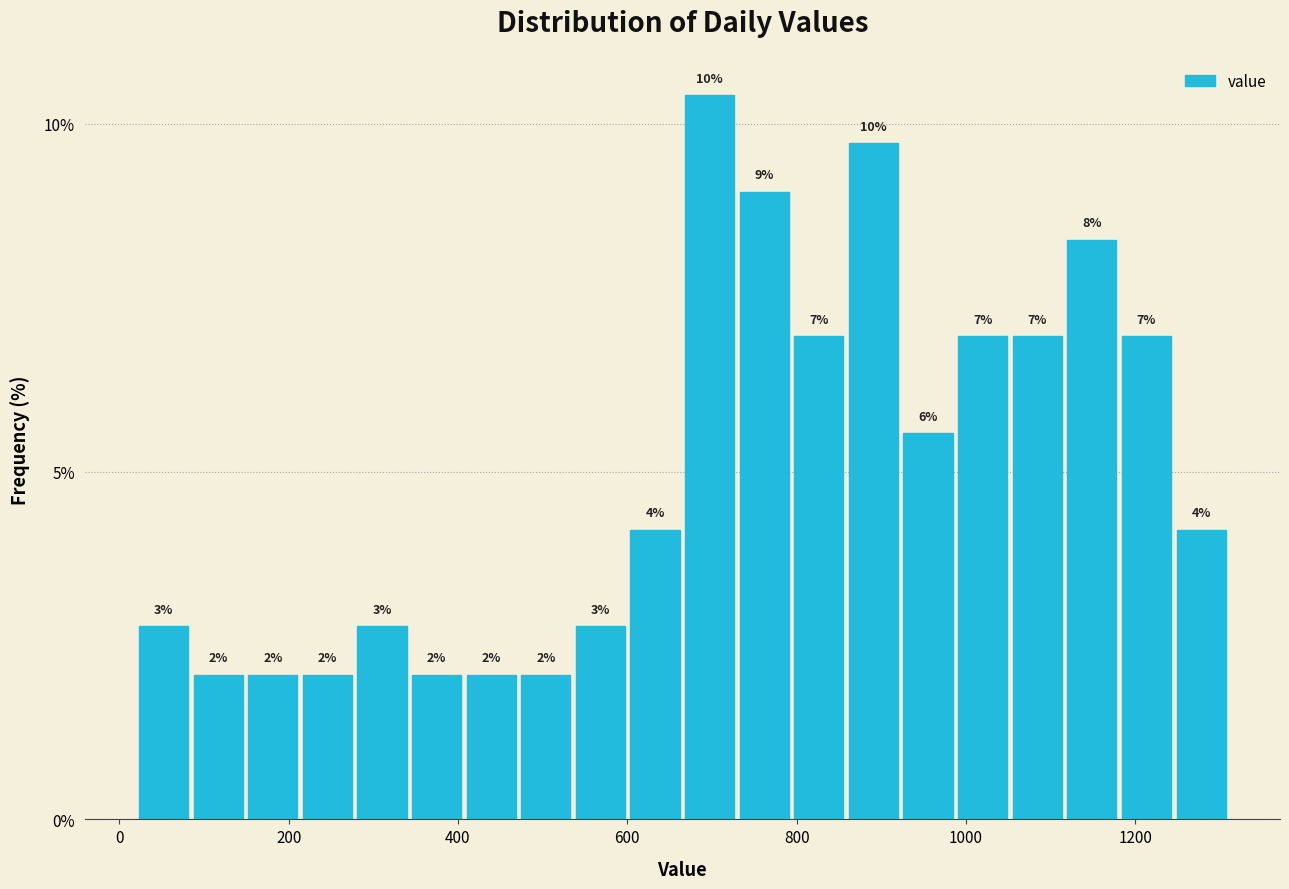

Around what value on the x-axis is the tallest bar? Give the approximate position of its centre, as read against the axis.

700